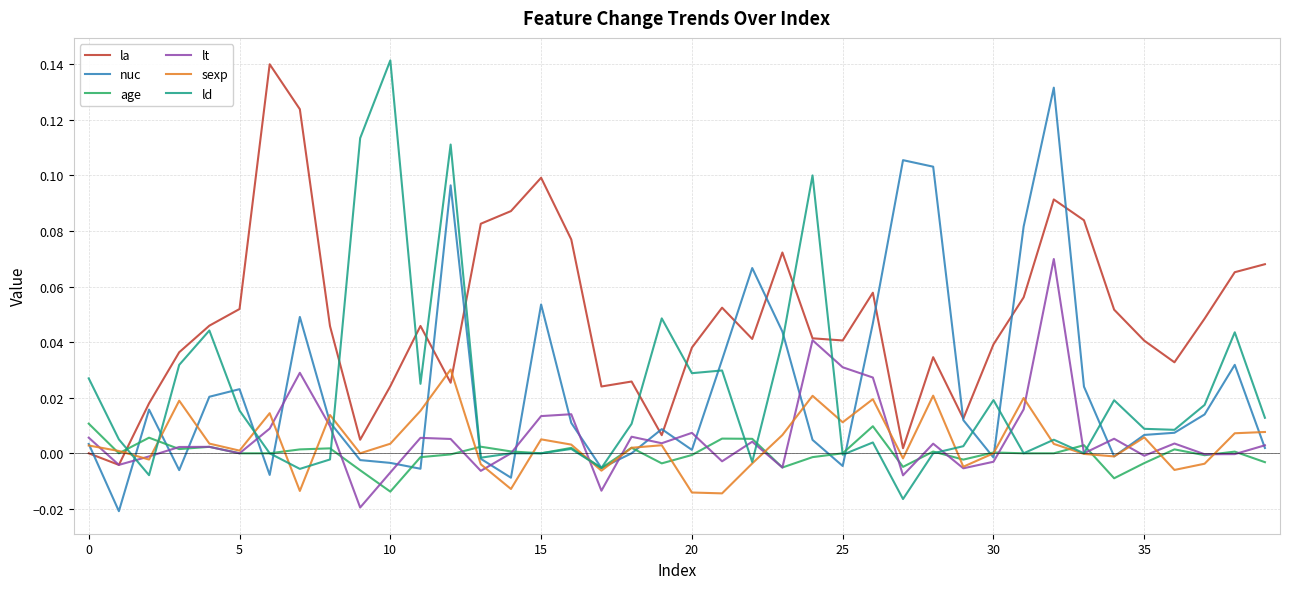

How many lines are shown in the chart?

6